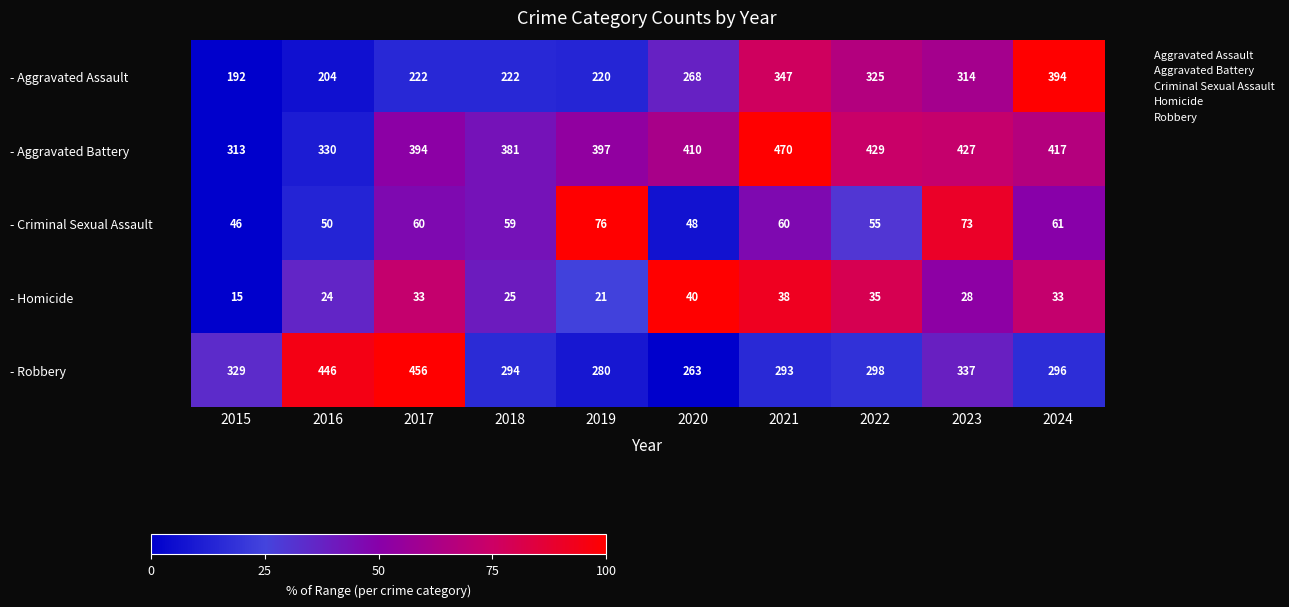

Which series has the largest range (max minus min)?

- Aggravated Assault